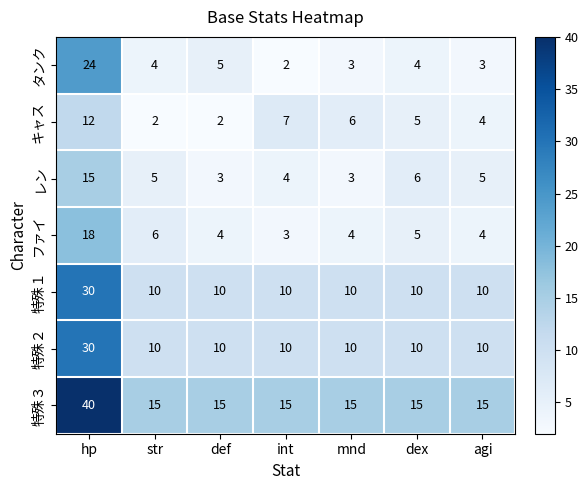

How many distinct data groups are displayed?

7